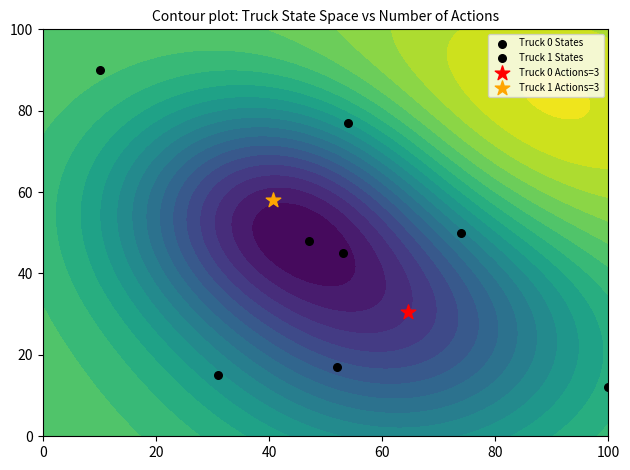

Rank the series by their average value, from lowest to highest.

Truck 0 States, Truck 1 States